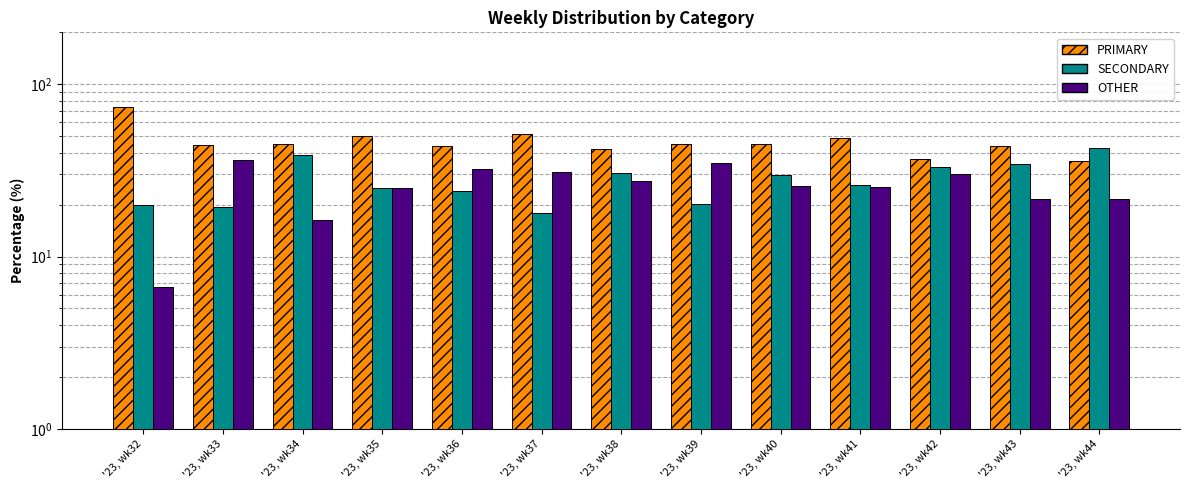

What is the value of the OTHER bar at the 5th from the left?

32.0